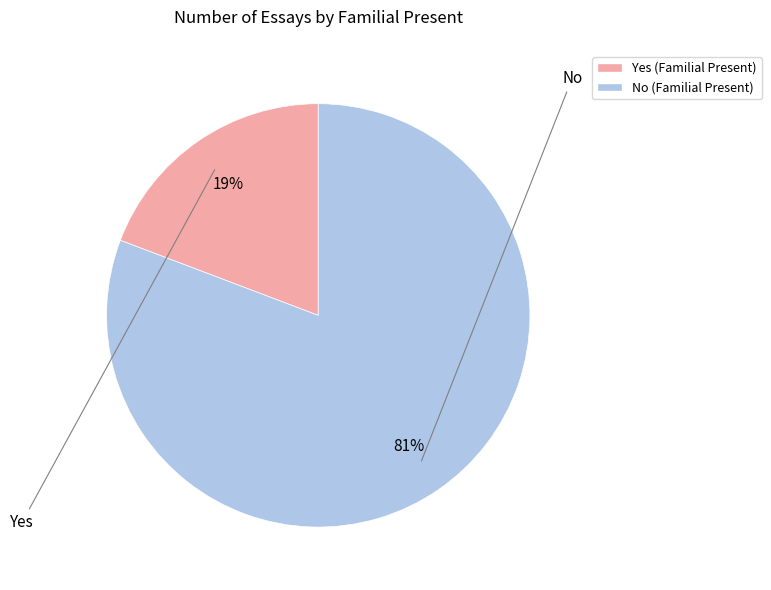

Is there a majority slice in this chart?

Yes